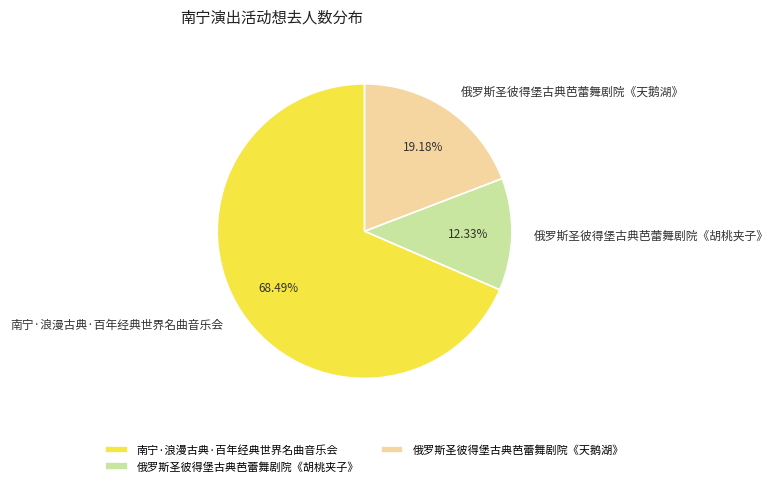

Does 俄罗斯圣彼得堡古典芭蕾舞剧院《胡桃夹子》 represent more than half of the total?

No